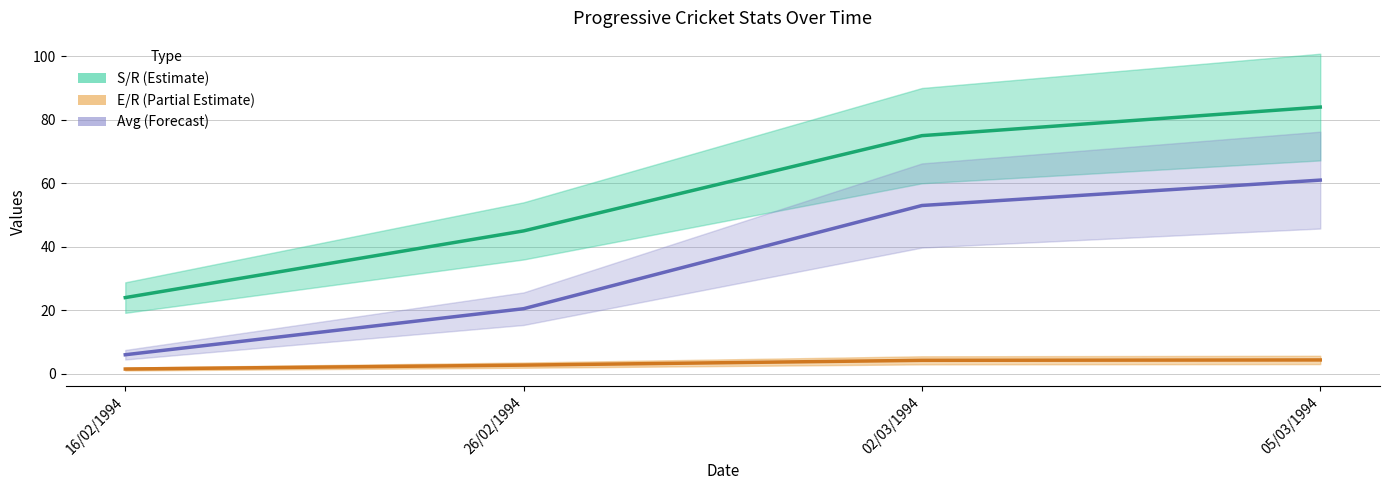

True or false: Avg has more than 0 interior local peaks.

False